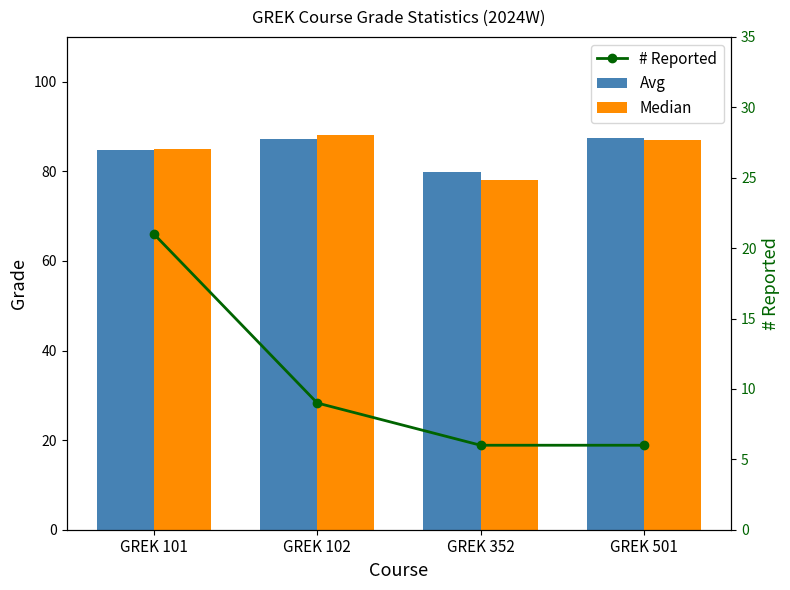

Which category has the highest value across all series?

GREK 102